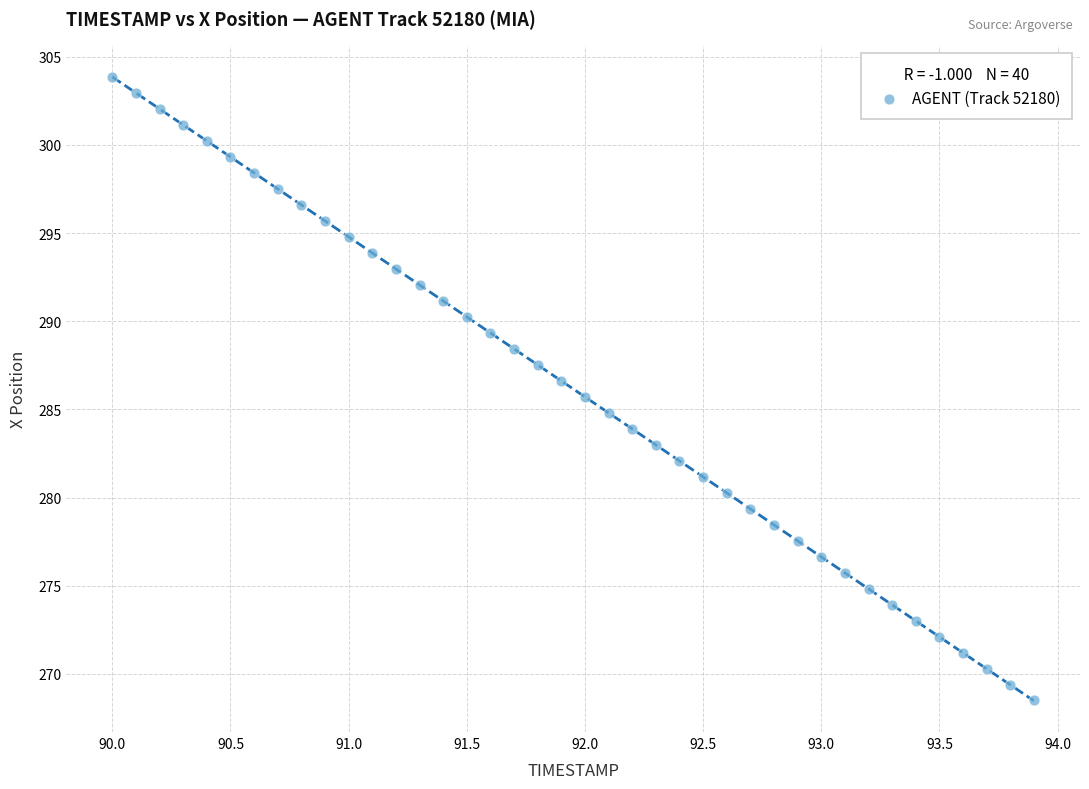

What is the range of Y values (max minus min)?

35.3